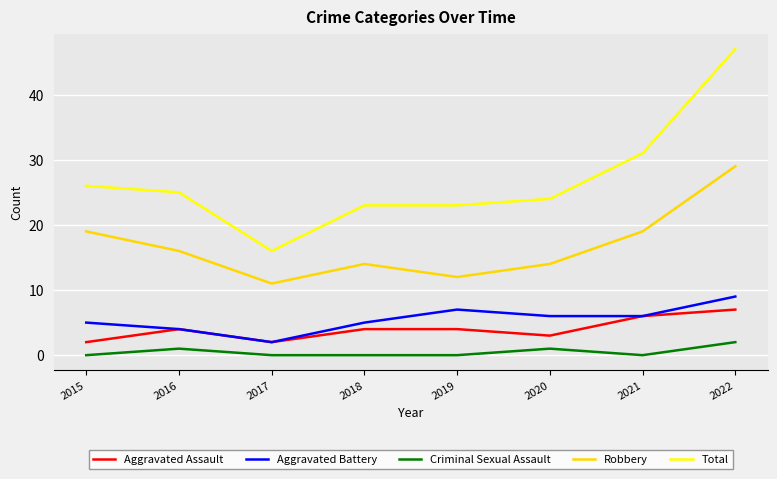

Between 2017 and 2022, which series saw the biggest shift?

Total